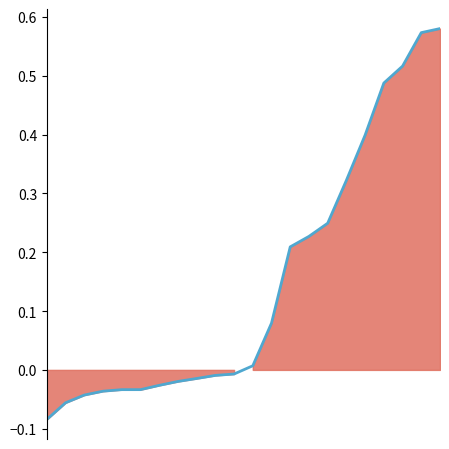

How many values are above zero?

11